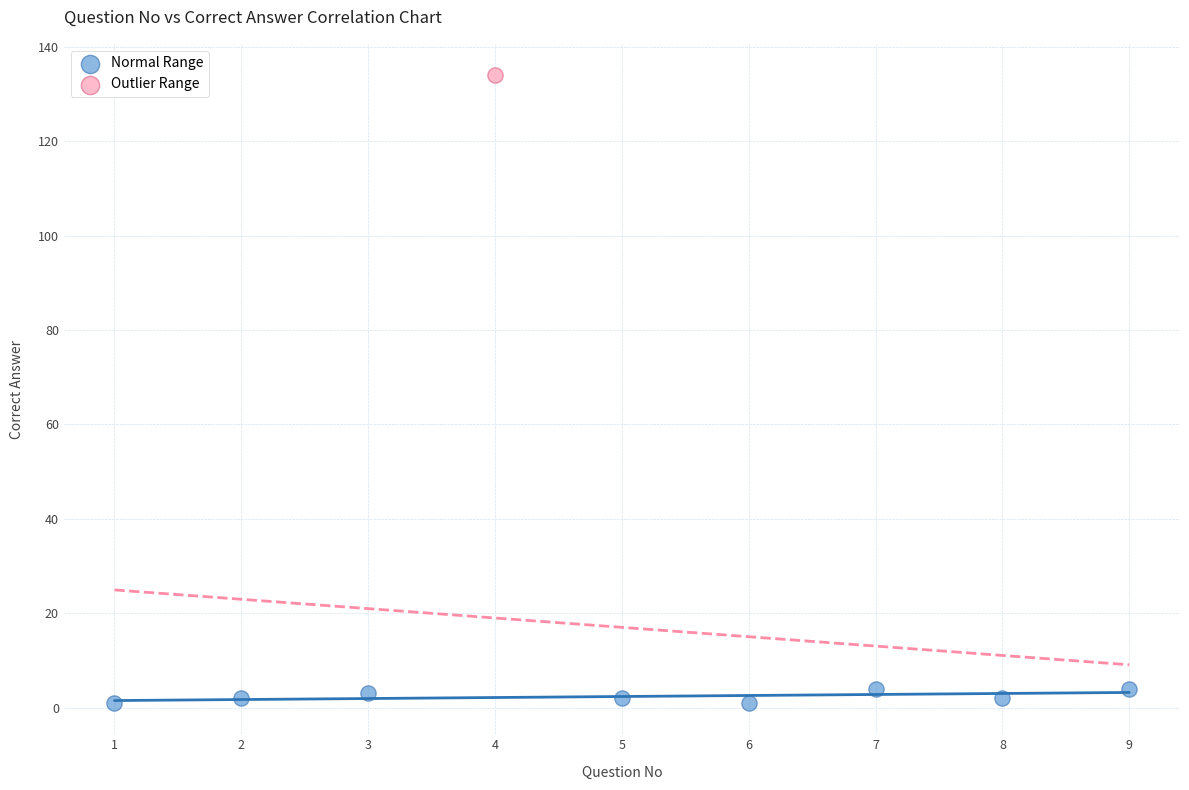

What are all the series names shown in the legend?

Normal Range, Outlier Range